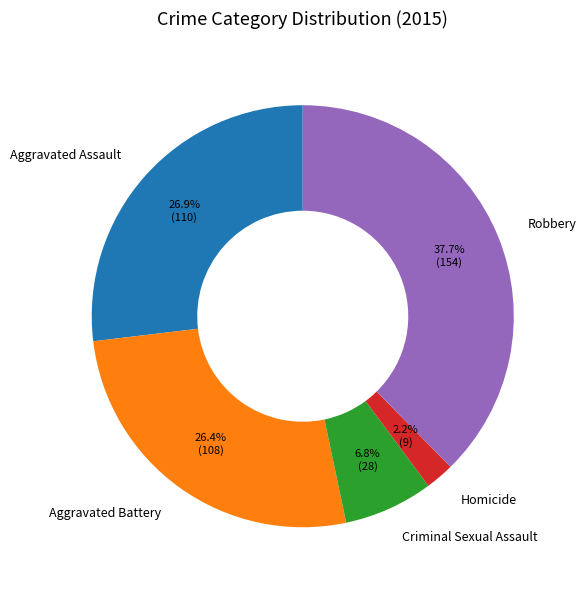

To the nearest percent, what is the difference between the Criminal Sexual Assault and Robbery slice percentages?

31%